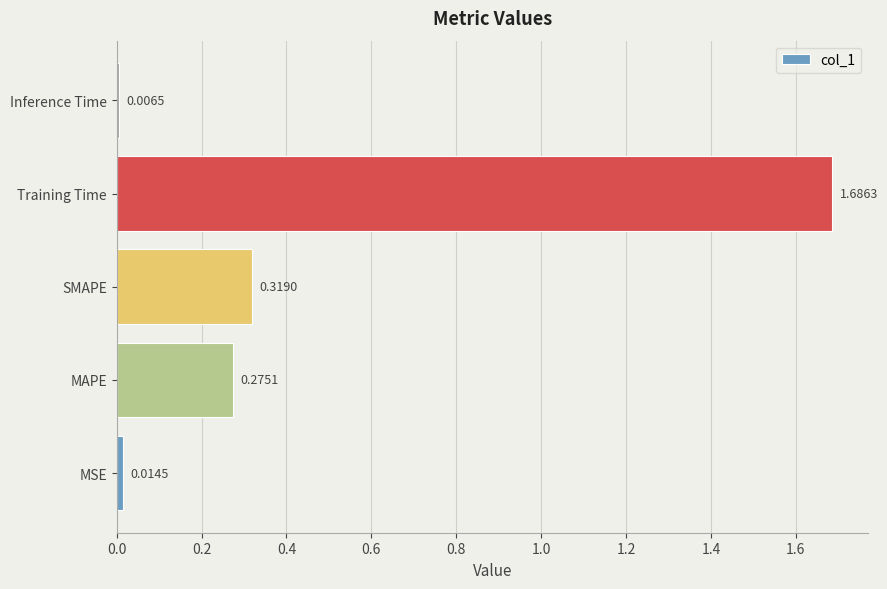

Rank the categories by value from lowest to highest.

Inference Time, MSE, MAPE, SMAPE, Training Time